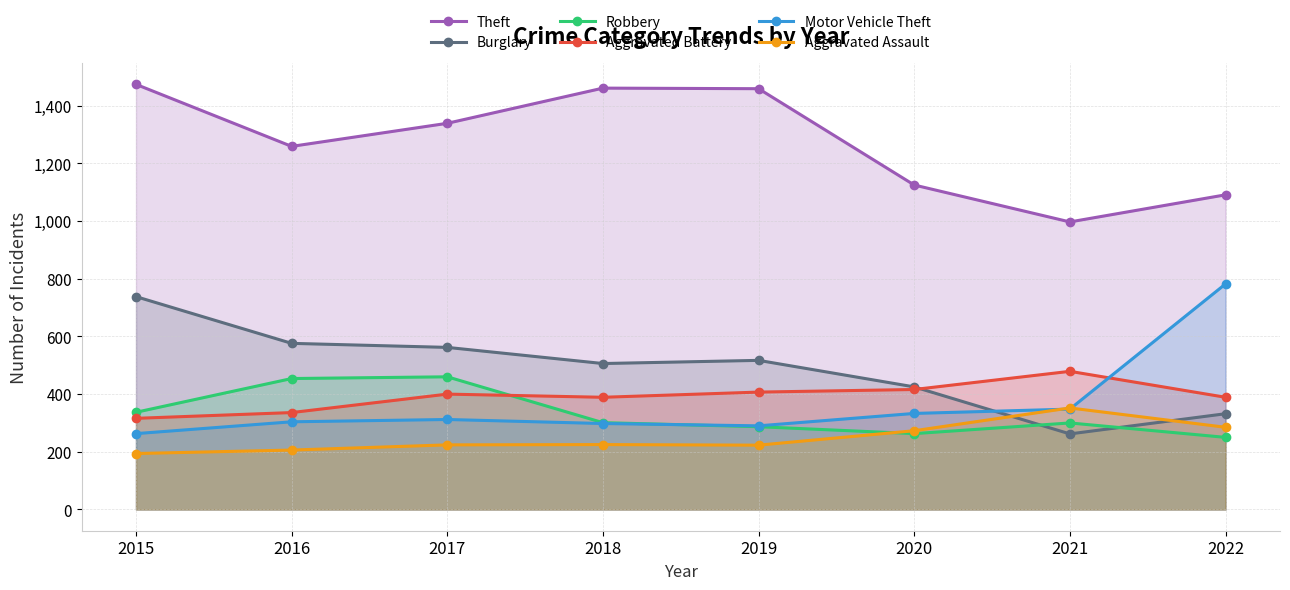

True or false: Theft and Robbery cross at least once.

False